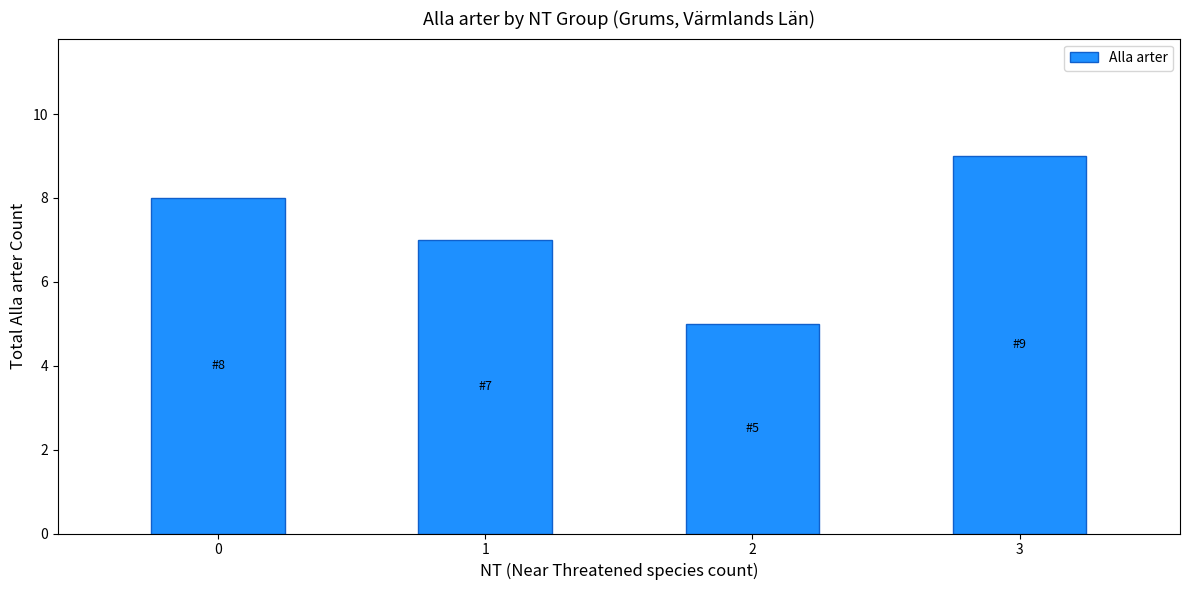

What is the value of the 4th bar from the left?

9